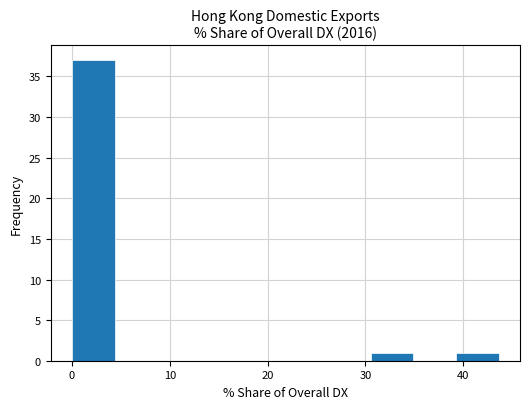

Over which range of the x-axis is the bar tallest?

0 to 4